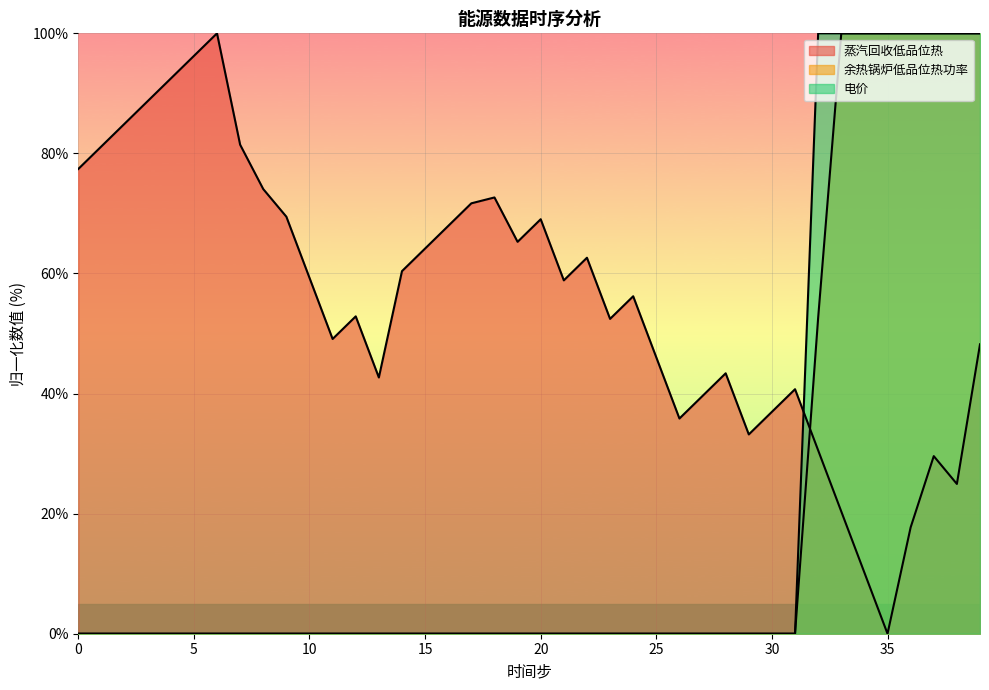

Which label corresponds to the smallest value in the chart?

35